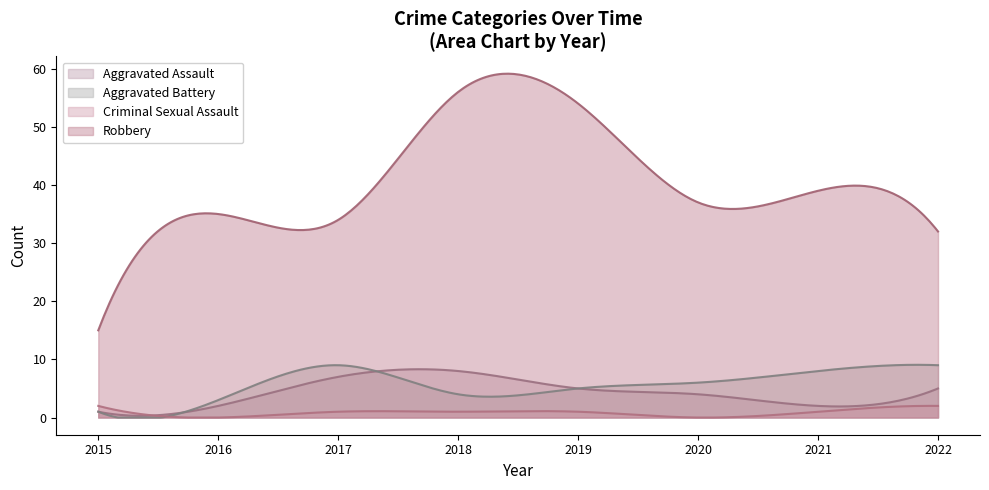

At which category does Criminal Sexual Assault reach its first local valley?

2016